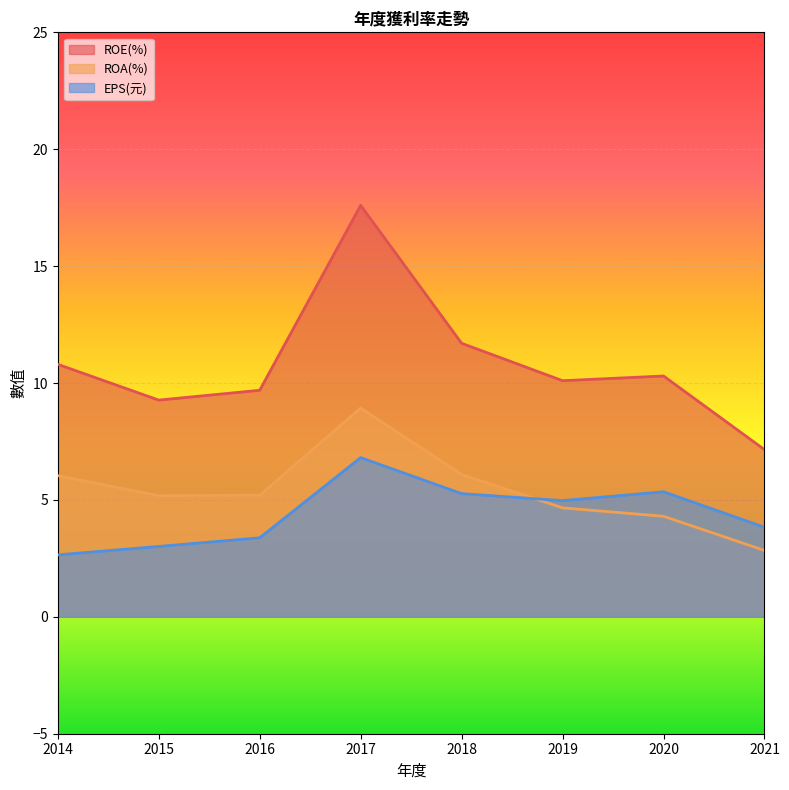

True or false: ROA(%) and ROE(%) cross at least once.

False